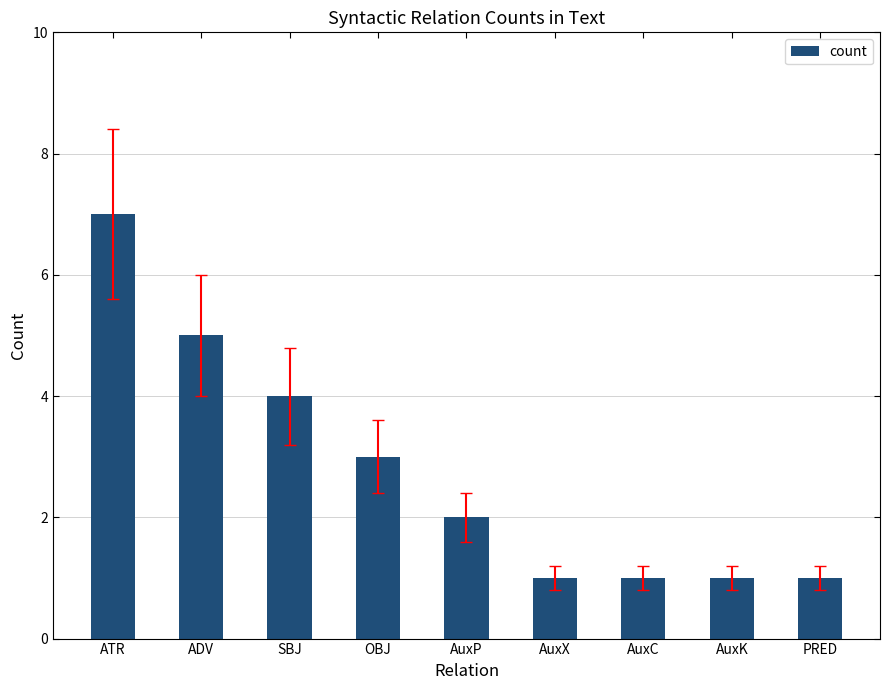

Which has a higher value, AuxK or OBJ?

OBJ